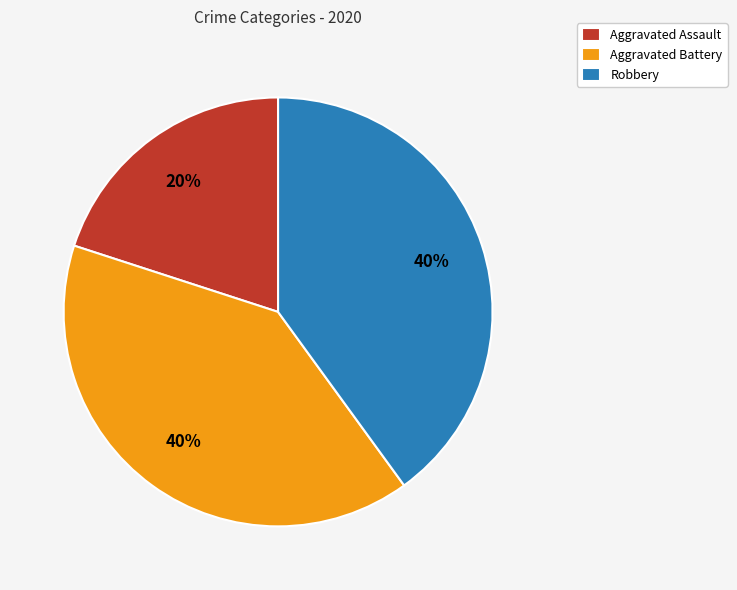

Is Aggravated Assault the majority of the pie?

No